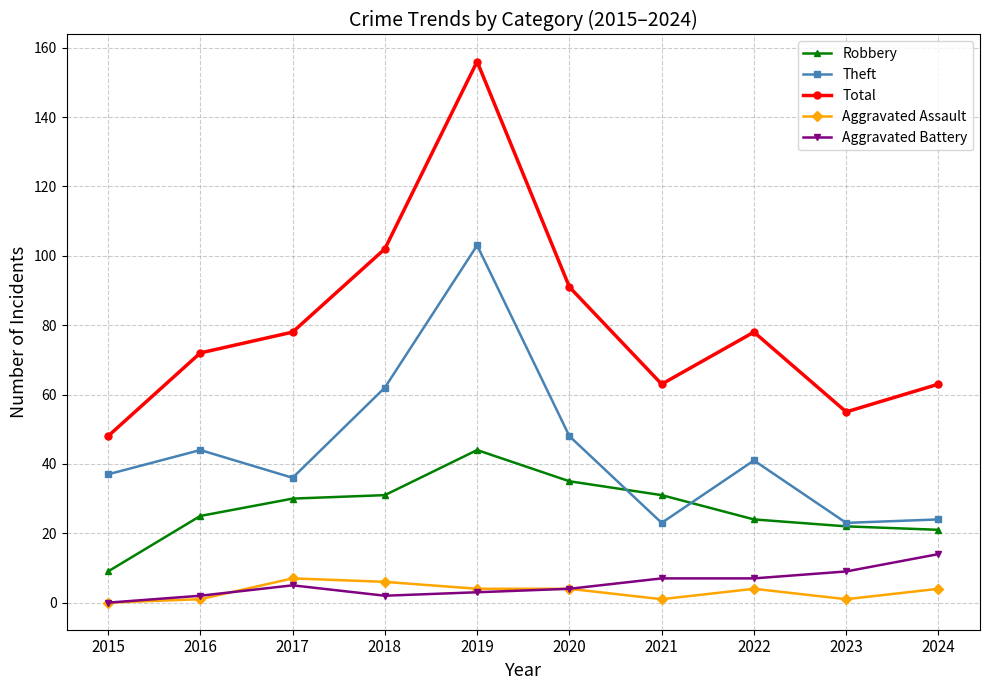

Which series changed the most between 2020 and 2022?

Total